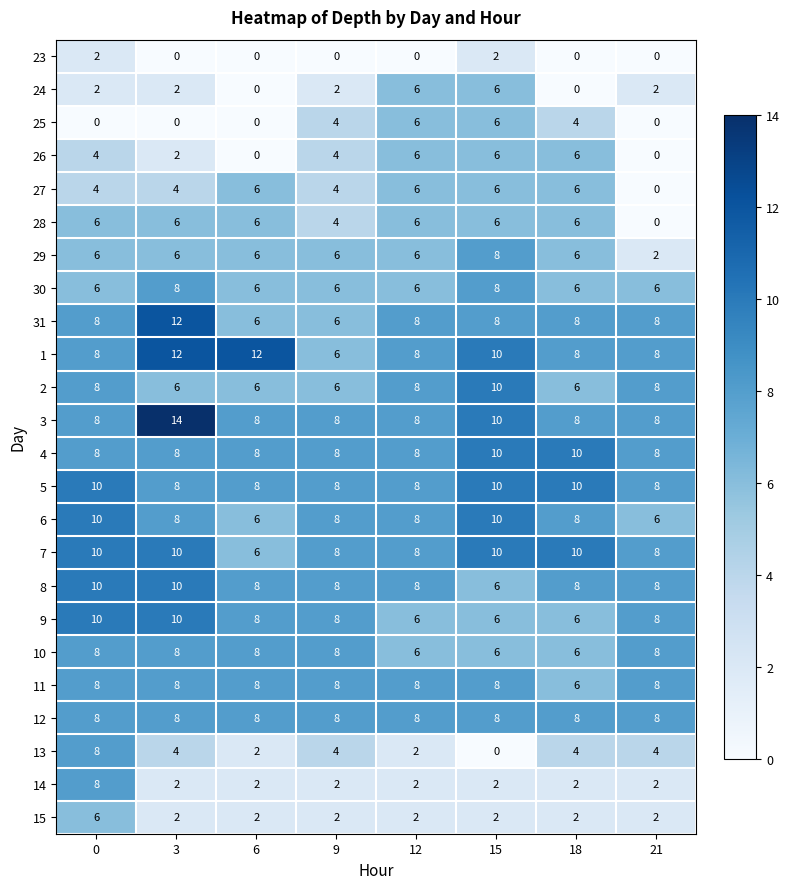

At how many categories does at least one series exceed 7?

8